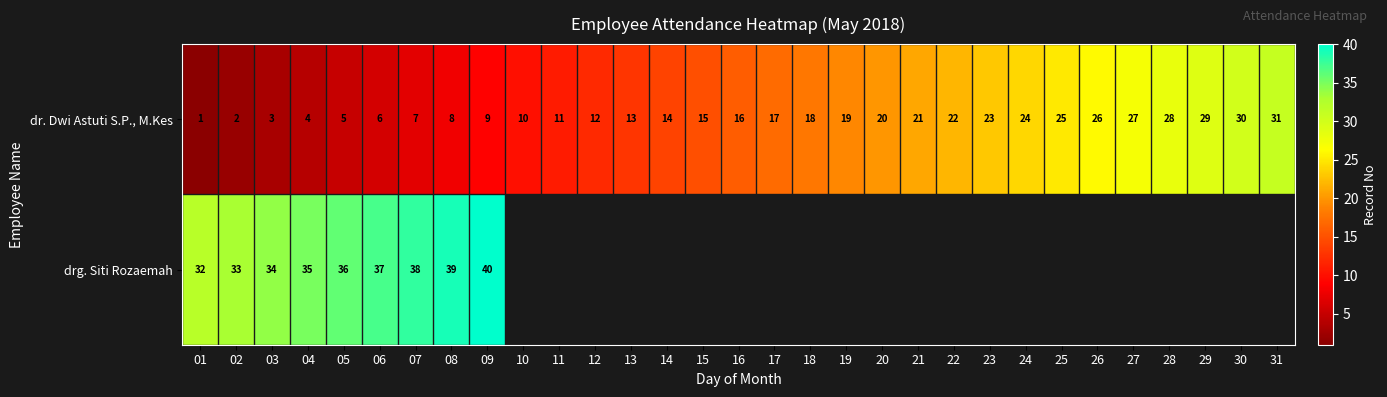

Read the dr. Dwi Astuti S.P., M.Kes value at 27.

27